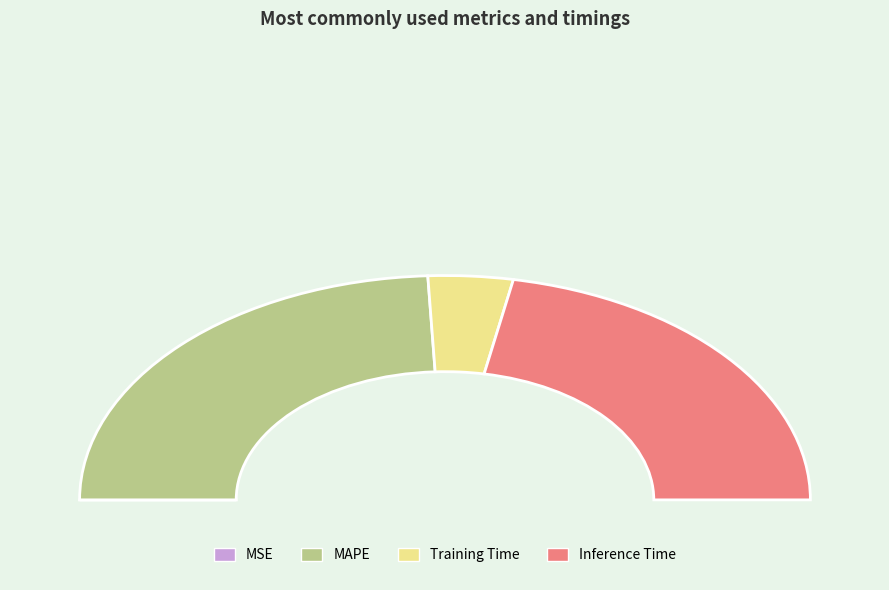

Do Inference Time and MAPE together represent more than half of the pie?

Yes